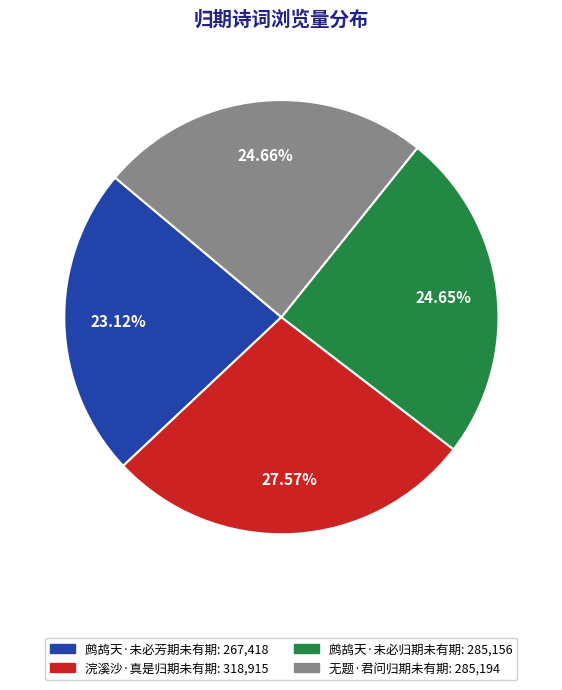

The 浣溪沙·真是归期未有期 slice represents 28% of the pie. True or false?

True